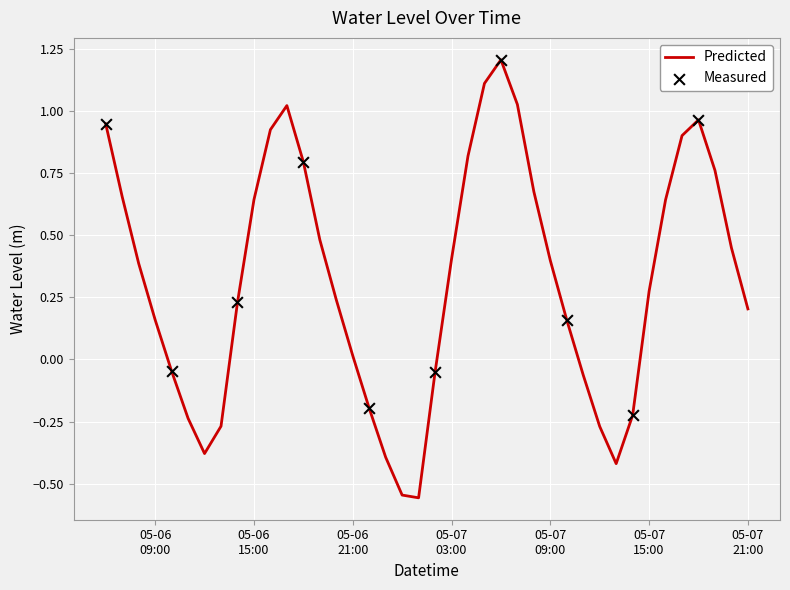

What is the maximum value shown in the chart?

1.2